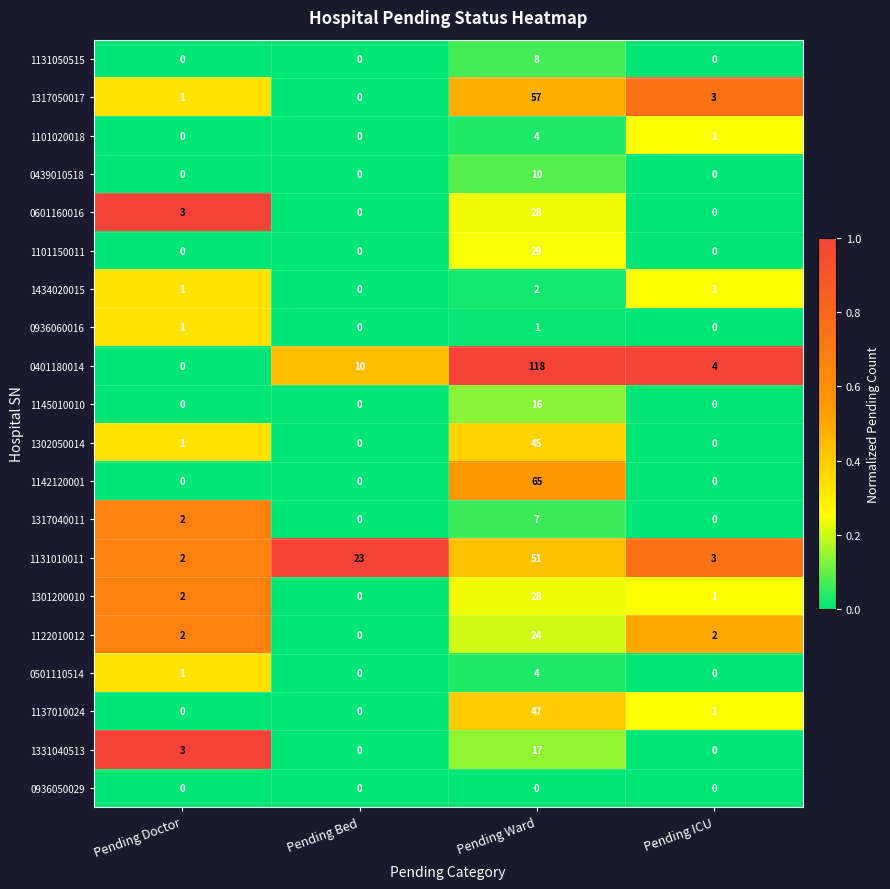

Where is 1131010011 nearest to the value 26?

Pending Bed